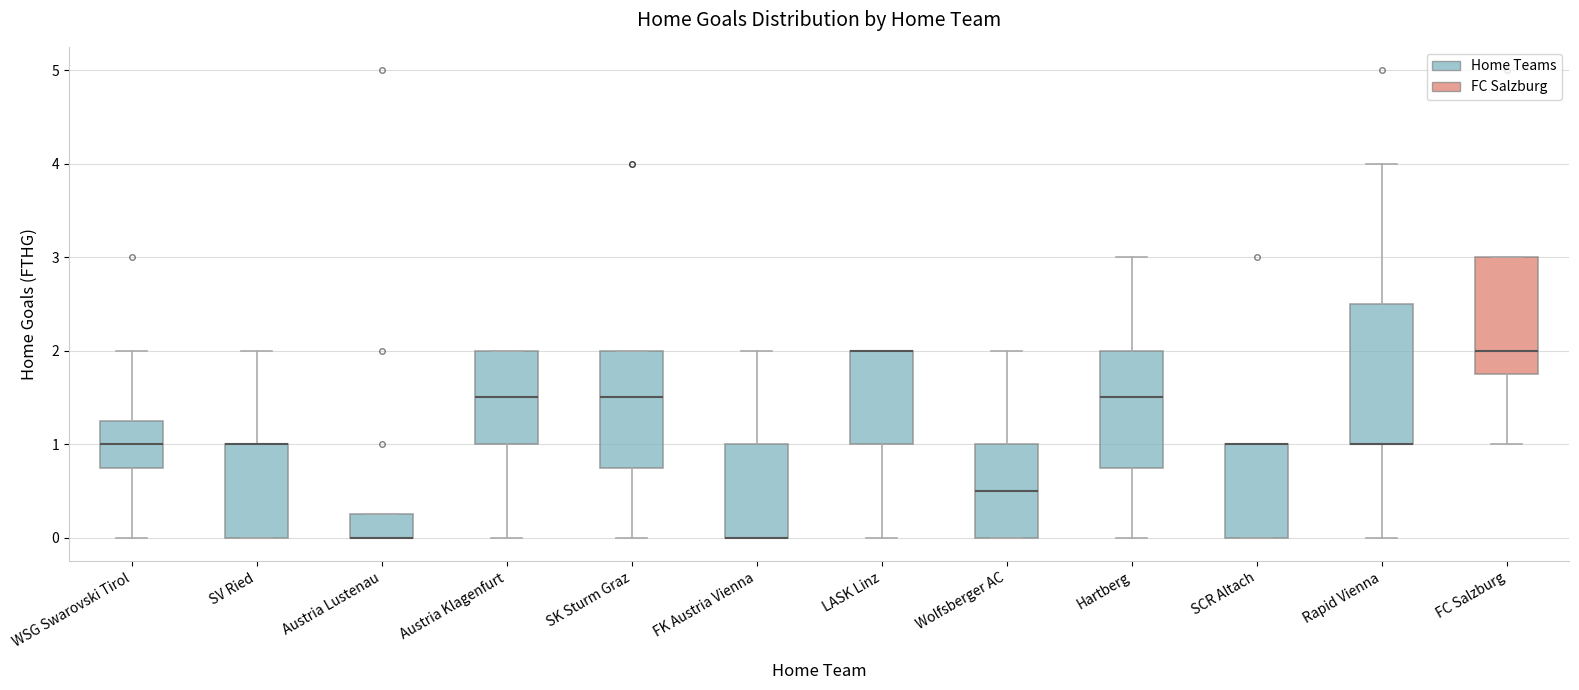

Which box is the tallest, from its lower edge to its upper edge?

Rapid Vienna